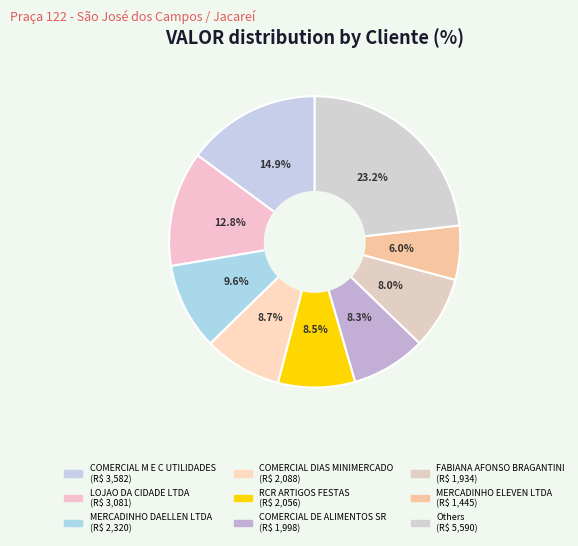

How many slices are in this pie chart?

9